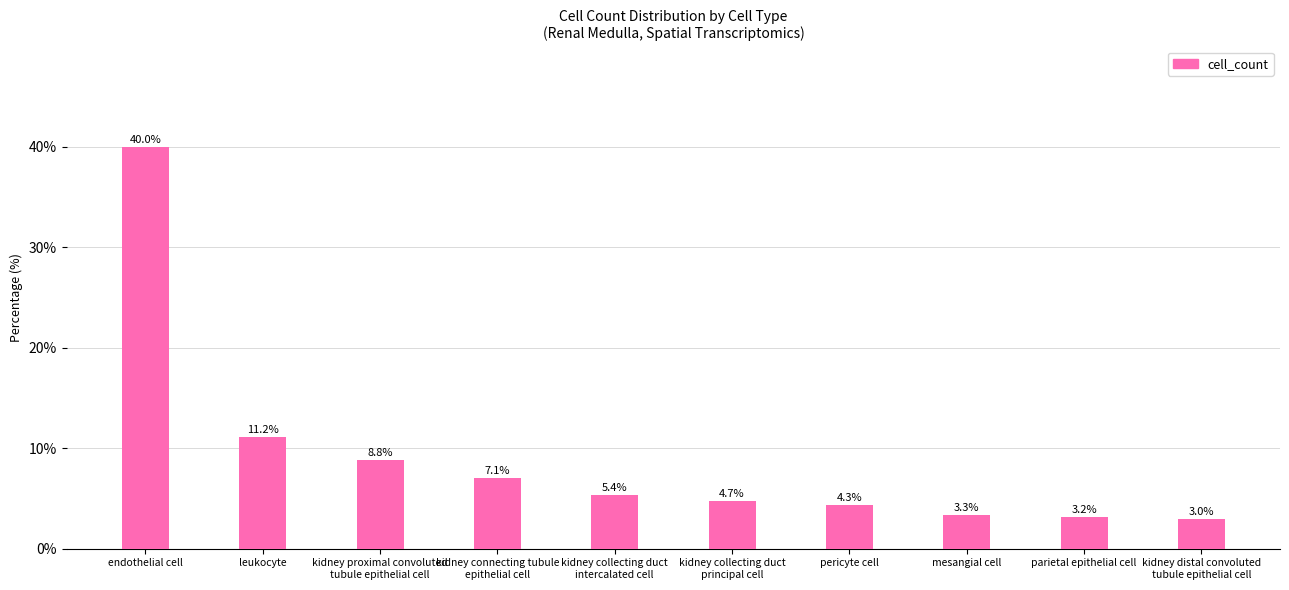

Reading left to right, what are all the values shown in this chart?

endothelial cell=40.0	leukocyte=11.2	kidney proximal convoluted
tubule epithelial cell=8.8	kidney connecting tubule
epithelial cell=7.1	kidney collecting duct
intercalated cell=5.4	kidney collecting duct
principal cell=4.7	pericyte cell=4.3	mesangial cell=3.3	parietal epithelial cell=3.2	kidney distal convoluted
tubule epithelial cell=3.0